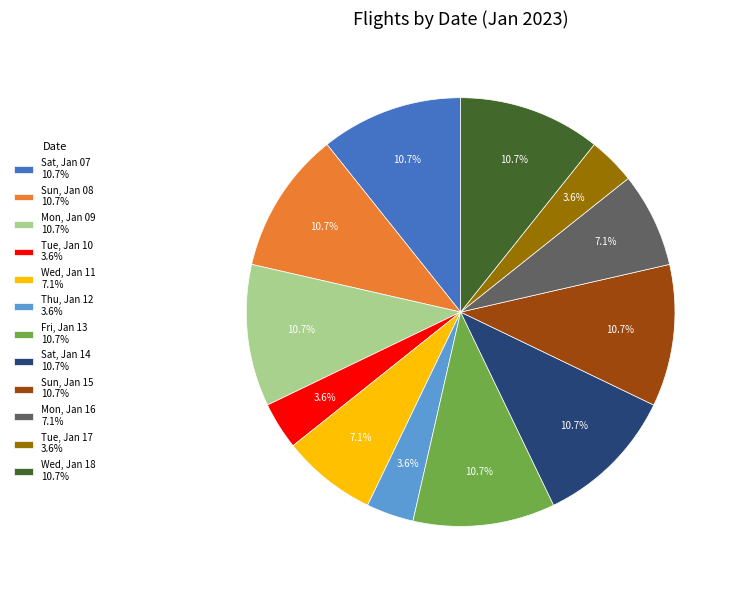

How many segments does this pie chart have?

12